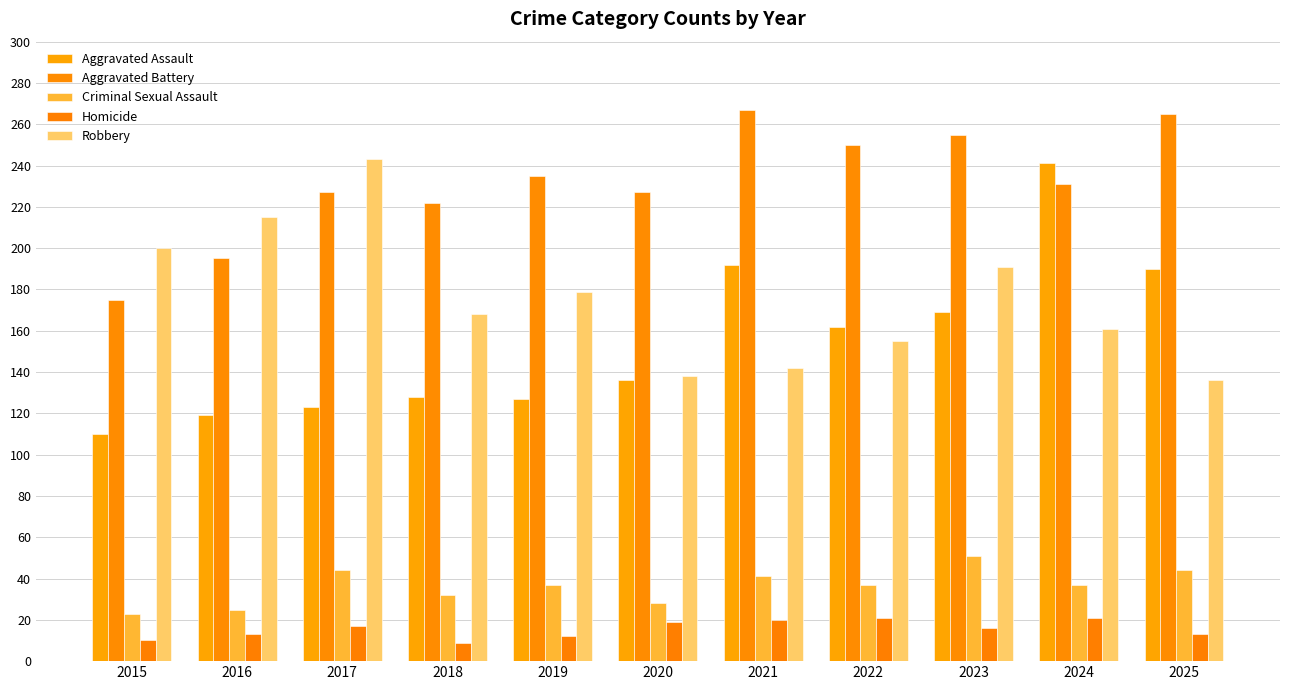

What is the value of the Robbery bar at the 4th from the left?

168